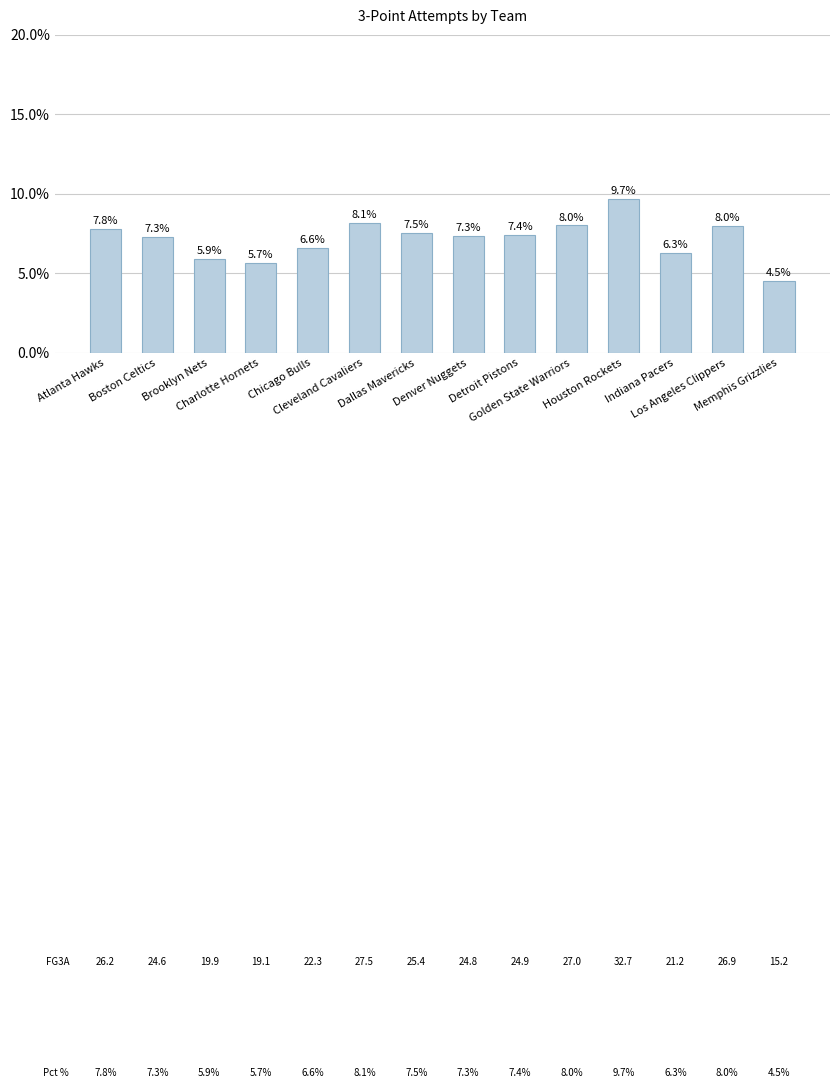

Between Los Angeles Clippers and Dallas Mavericks, which is larger?

Los Angeles Clippers